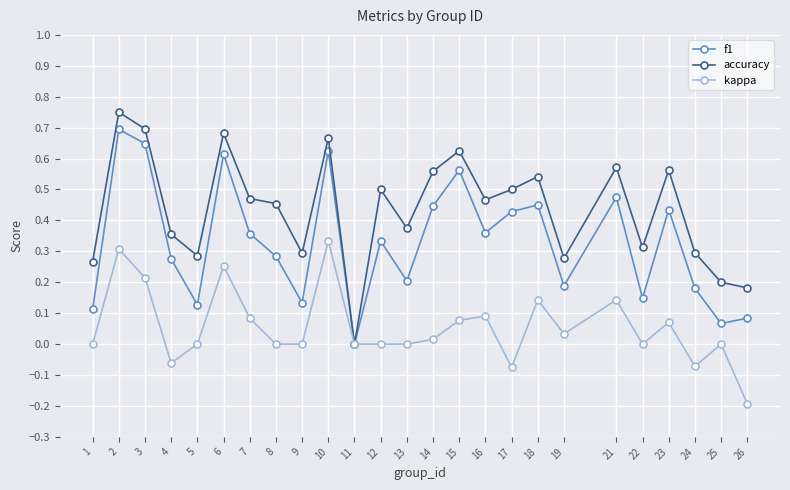

Between 12 and 26, which series saw the biggest shift?

accuracy